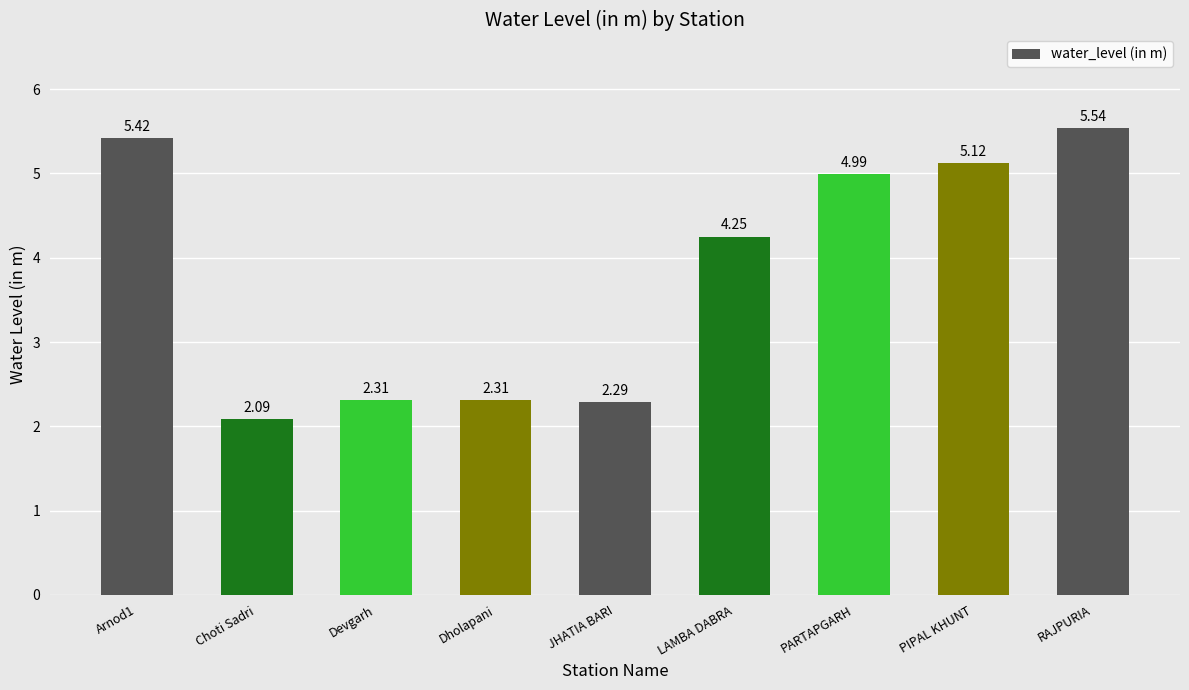

What is the label of the 3rd bar from the left?

Devgarh